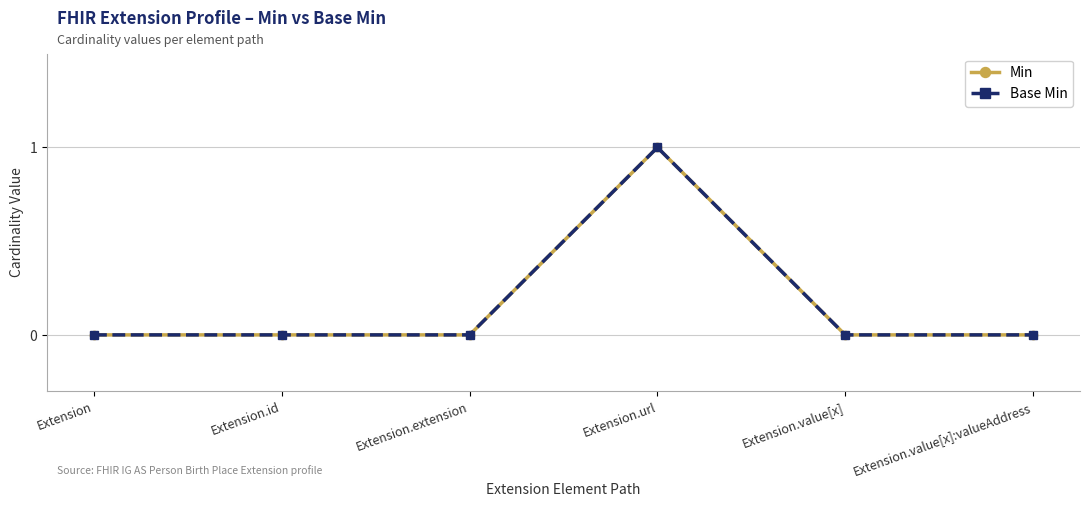

True or false: Base Min and Min cross at least once.

False